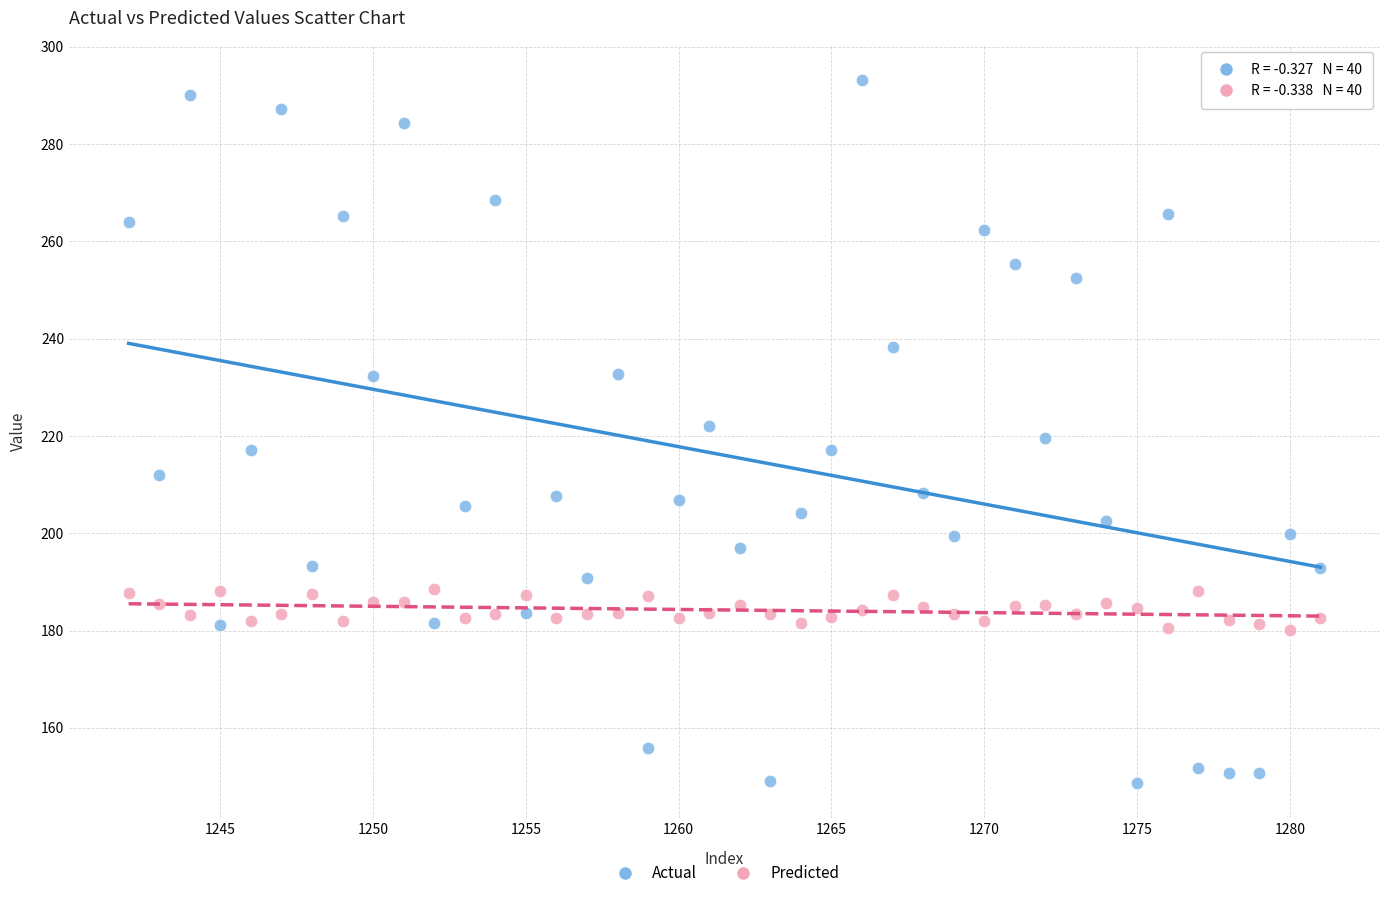

Which series has the widest spread of Y values?

Actual